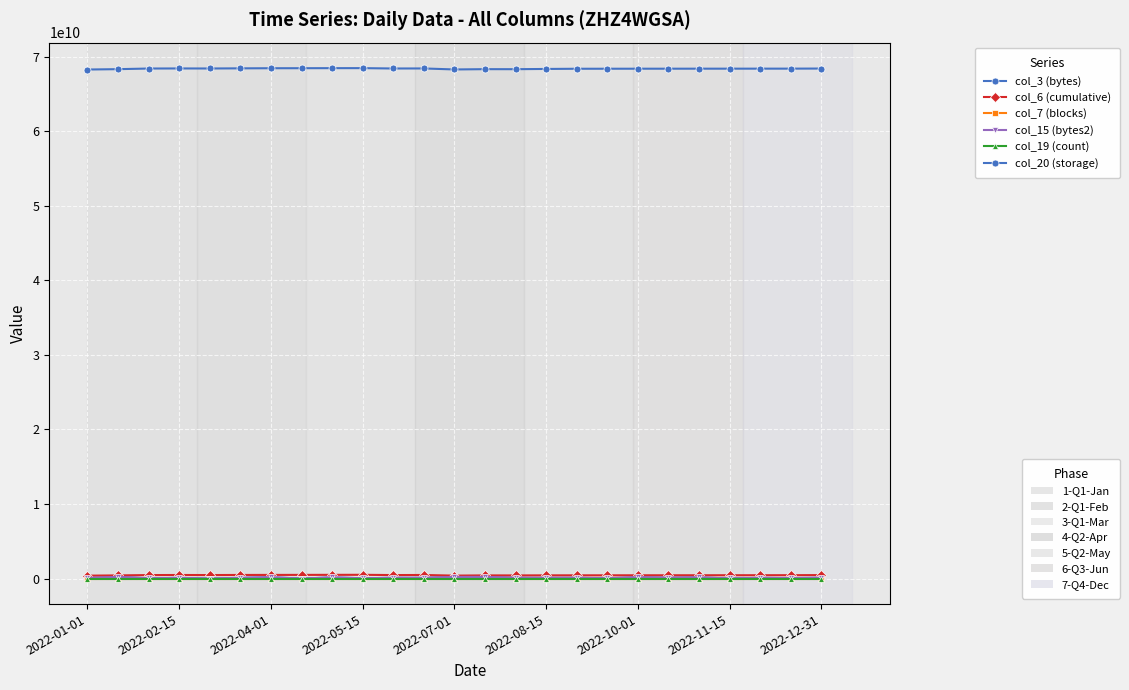

Does the chart have visible grid lines?

Yes